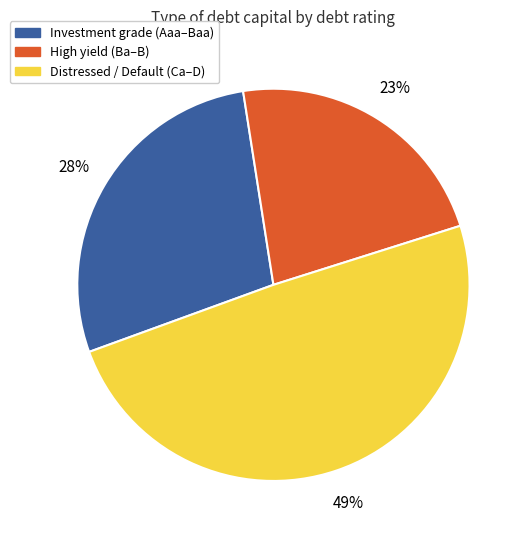

Is there any slice that represents more than half of the pie?

No